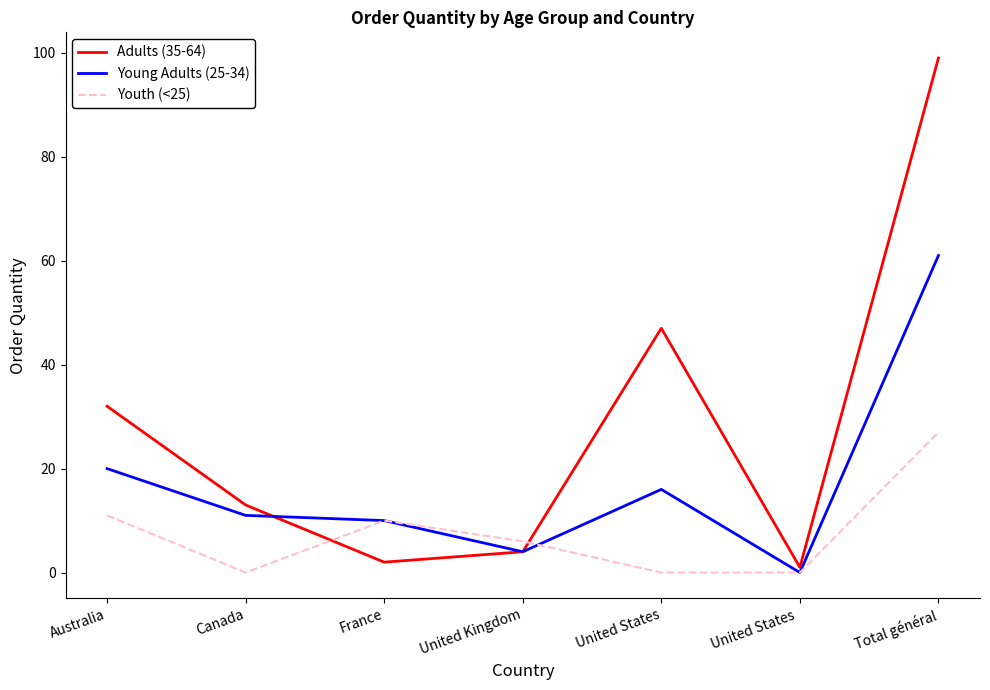

At which label is Young Adults (25-34) closest to 30?

Australia